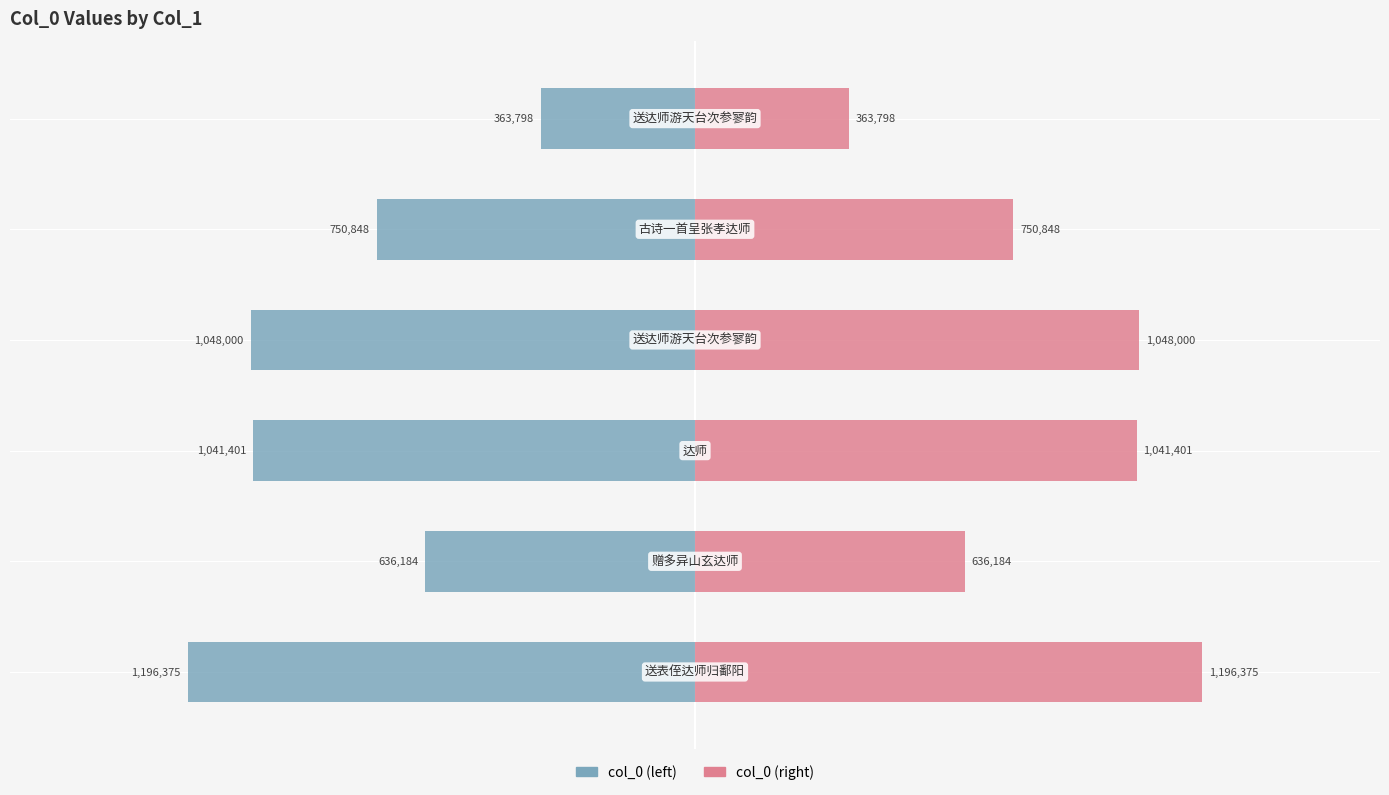

What is the difference between the col_0 (right) values at 5 and 1?

272386